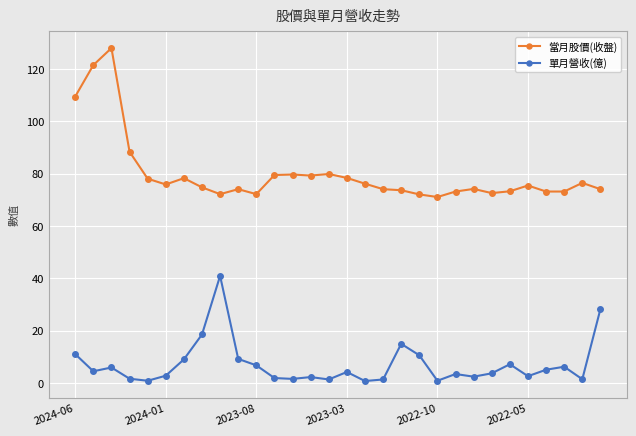

Which series has the widest spread of values?

當月股價(收盤)